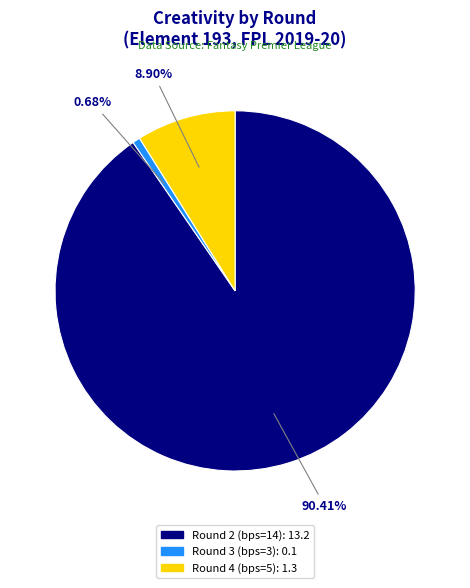

Count the number of slices in the pie.

3